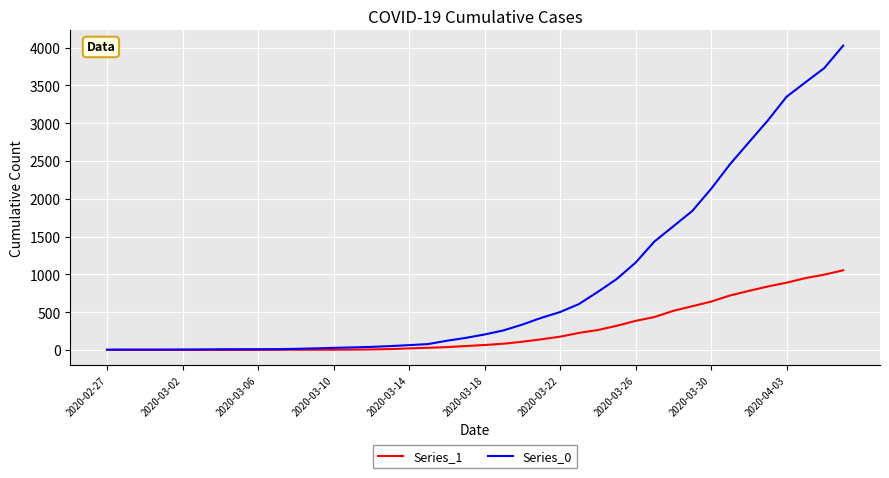

Which series has the widest spread of values?

Series_0